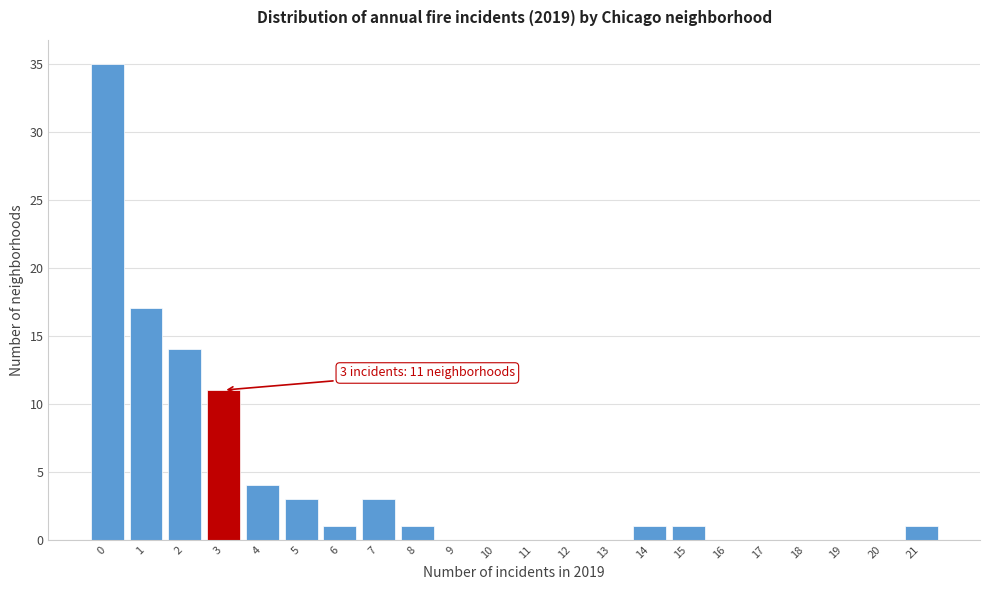

Over which range of the x-axis is the bar tallest?

-0.5 to 0.5